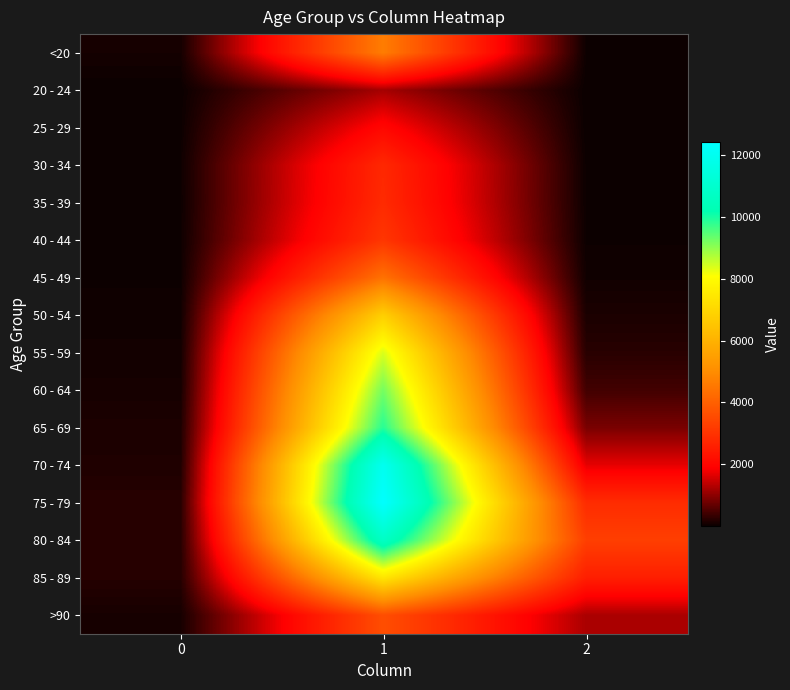

Which has a higher value, 1 or 0?

1